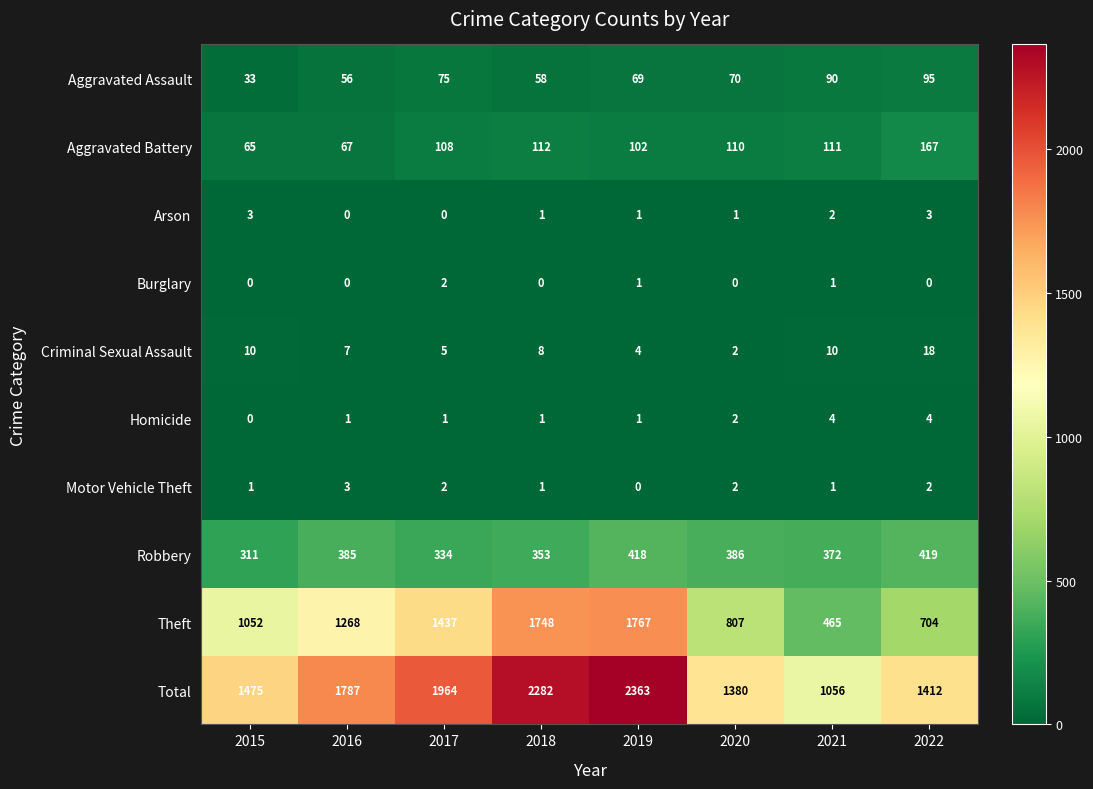

Is it true that Aggravated Battery equals 79 at 2022?

False